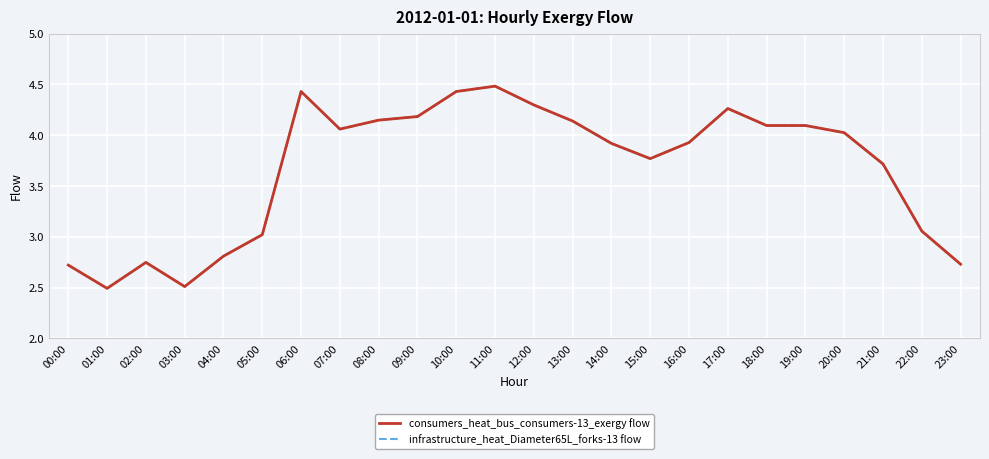

Does the chart display data point markers on the line(s)?

No